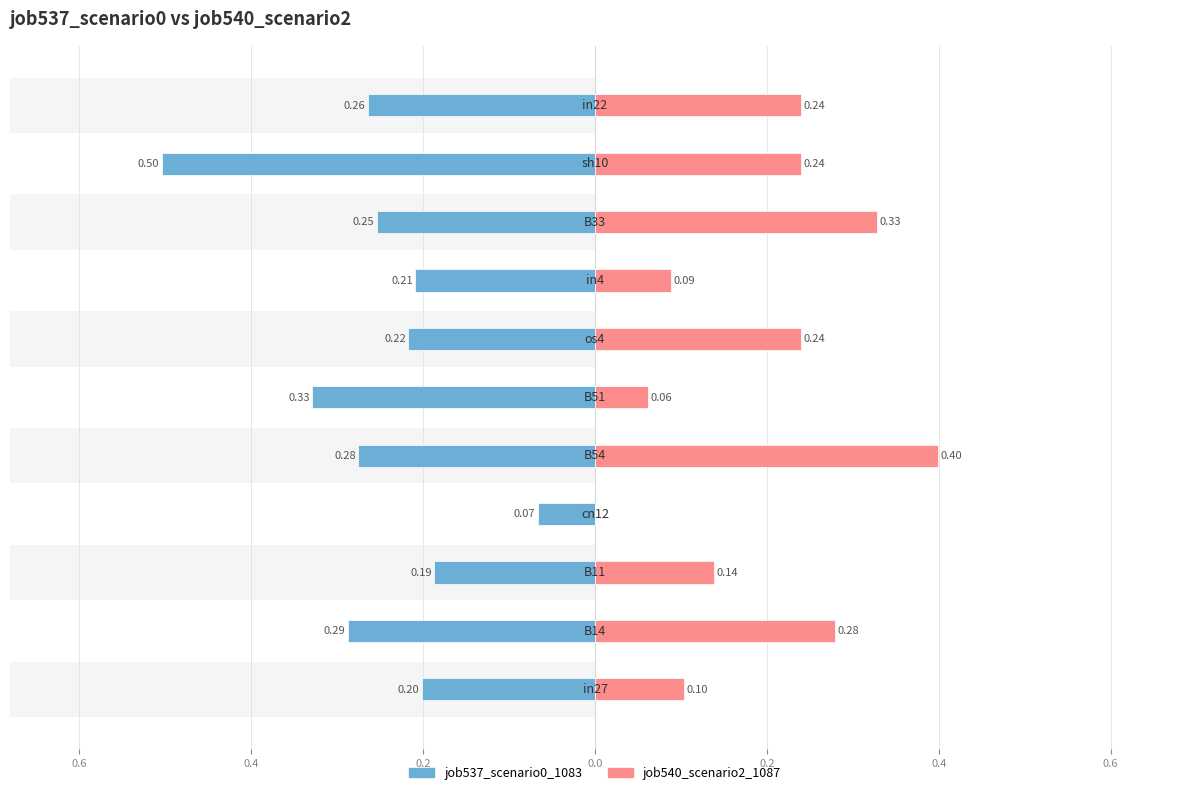

What is the difference between the maximum and second lowest values in the job540_scenario2_1087 series?

0.3